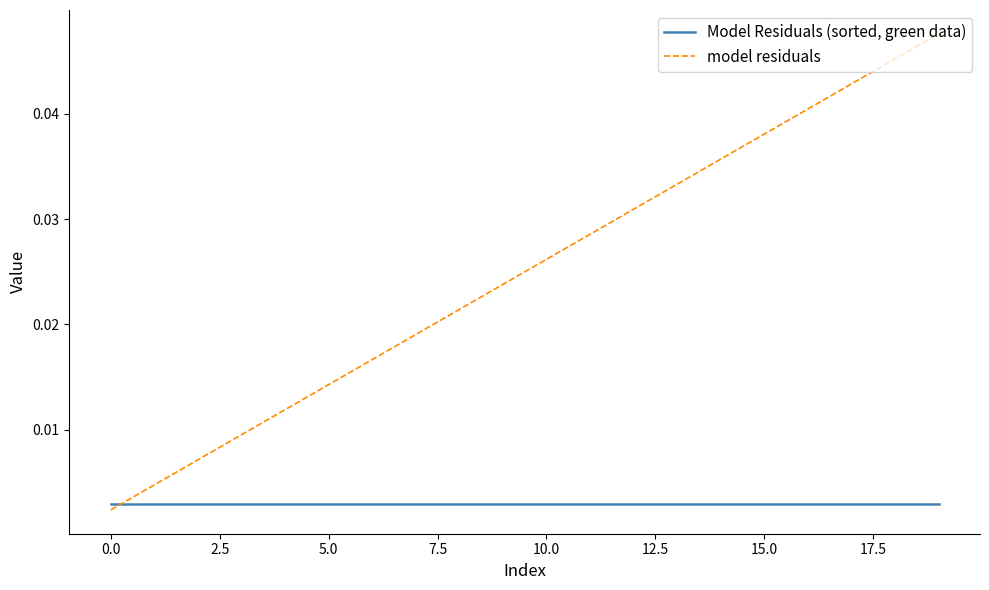

True or false: model residuals and Model Residuals (sorted, green data) cross at least once.

True